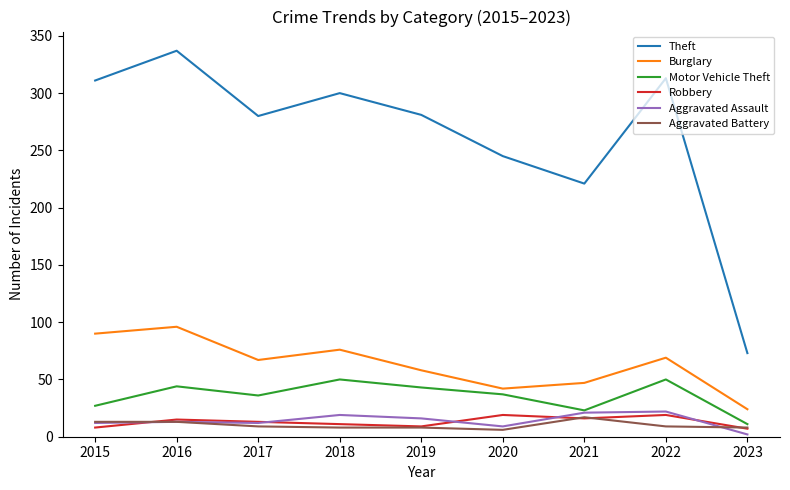

Where is Theft nearest to the value 205?

2021